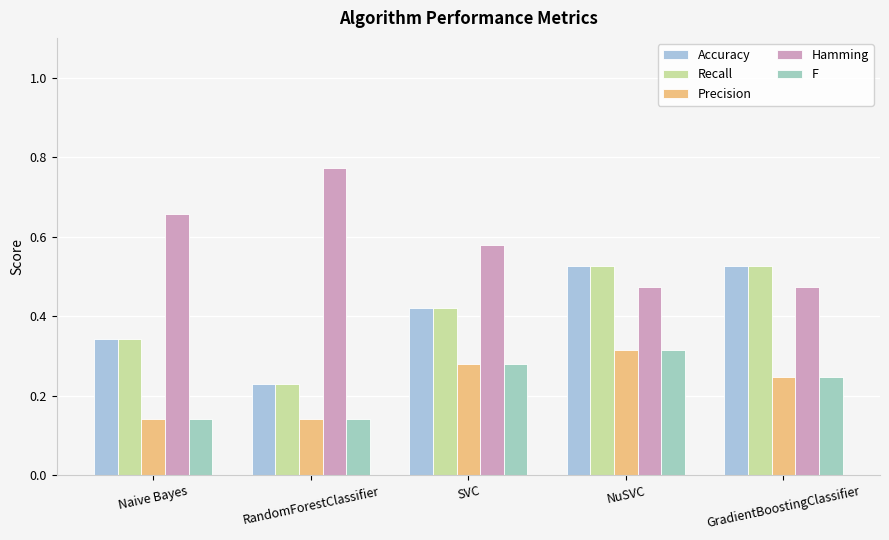

Which series has the largest range (max minus min)?

Accuracy